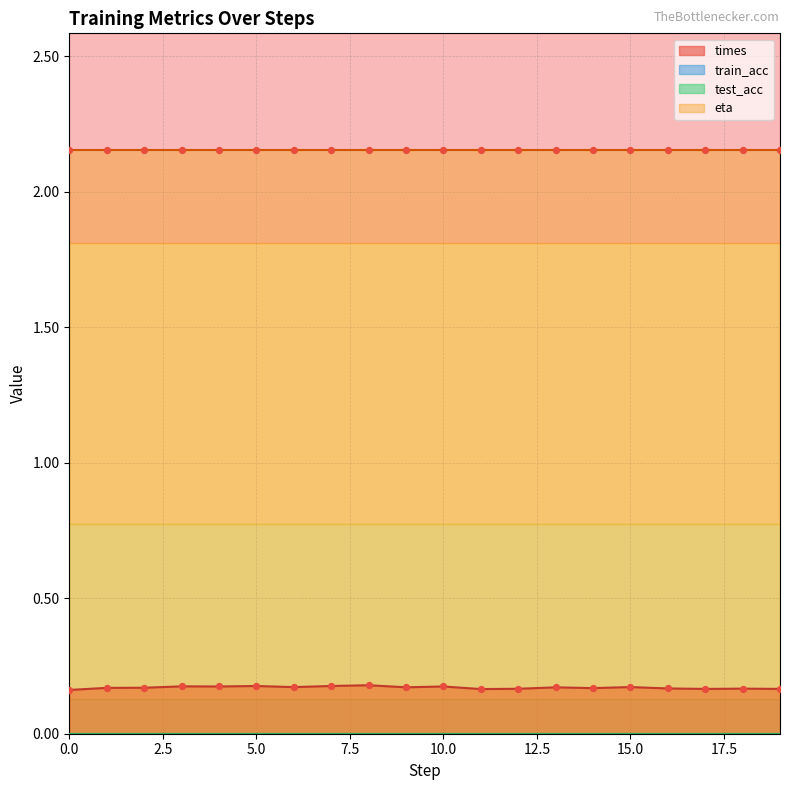

Which series reaches the maximum Y coordinate?

eta